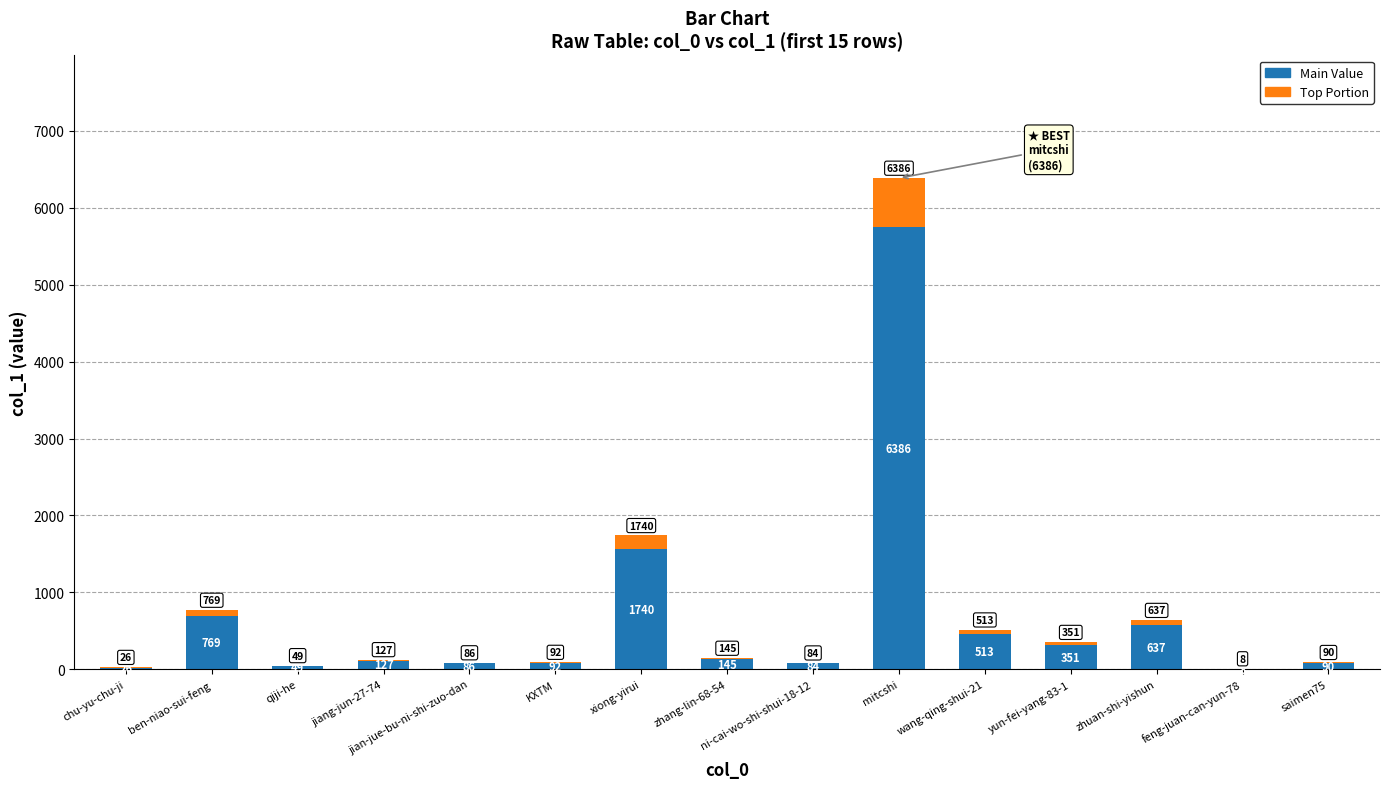

Are the bars horizontal?

No